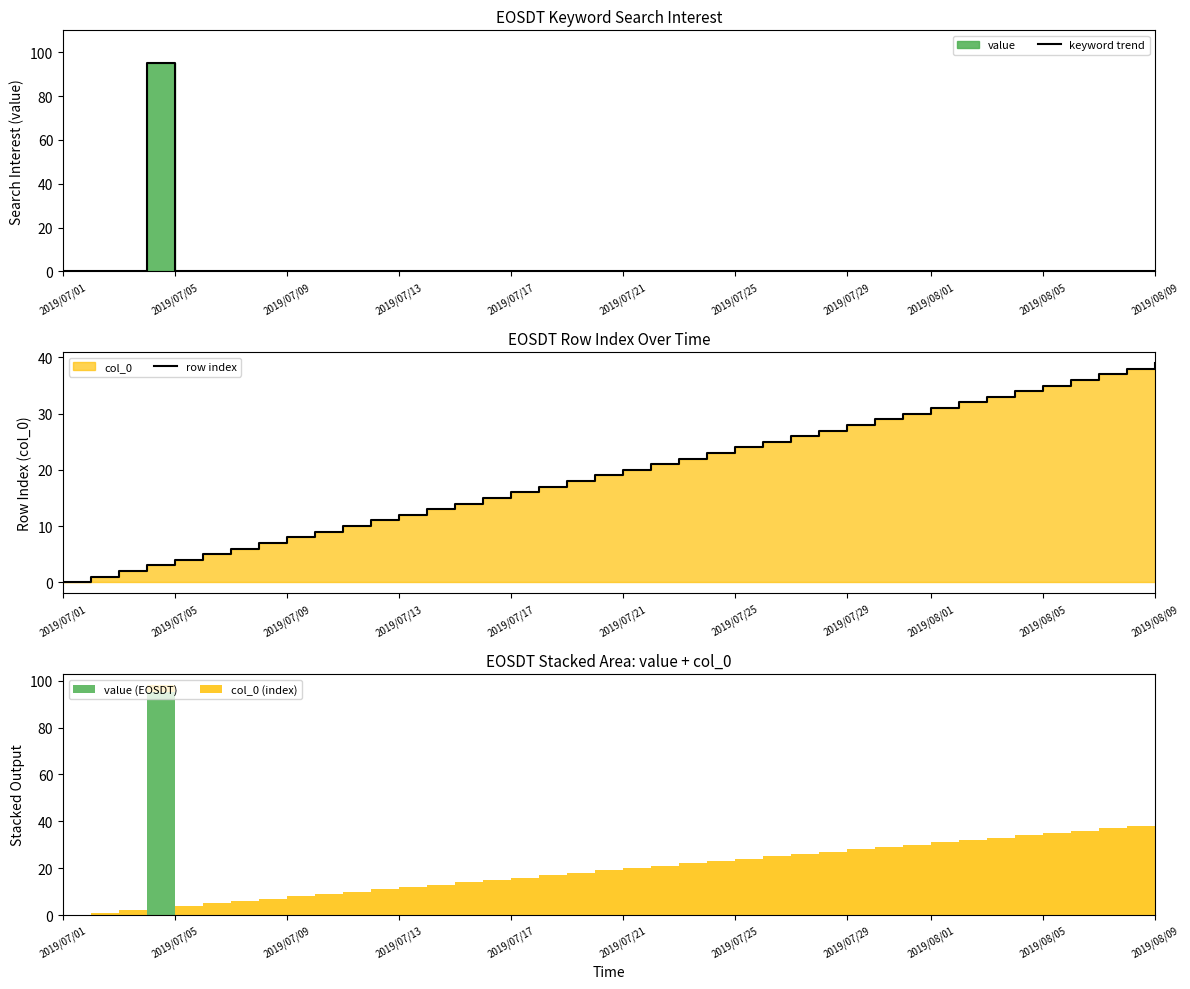

At which label is keyword trend closest to 47?

2019/07/01